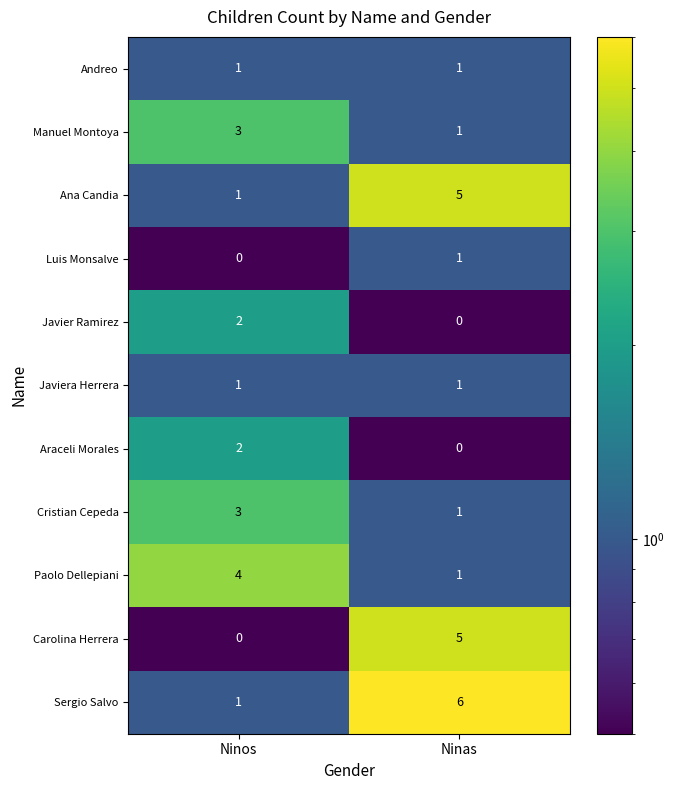

What is the difference between the highest and lowest values at Ninas?

6